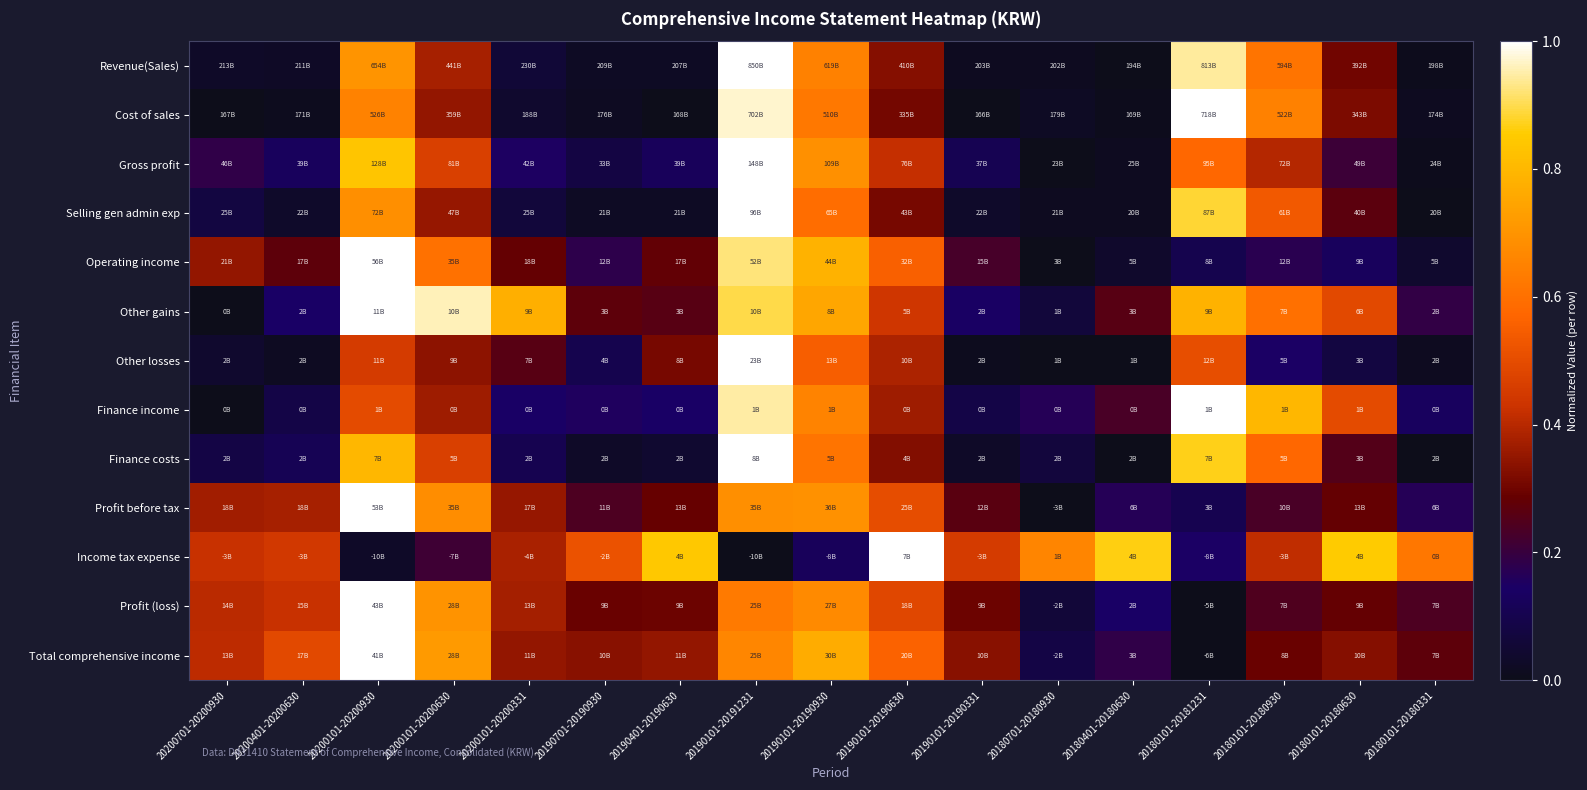

What is the total value across all series at 20190701-20190930?

2.3